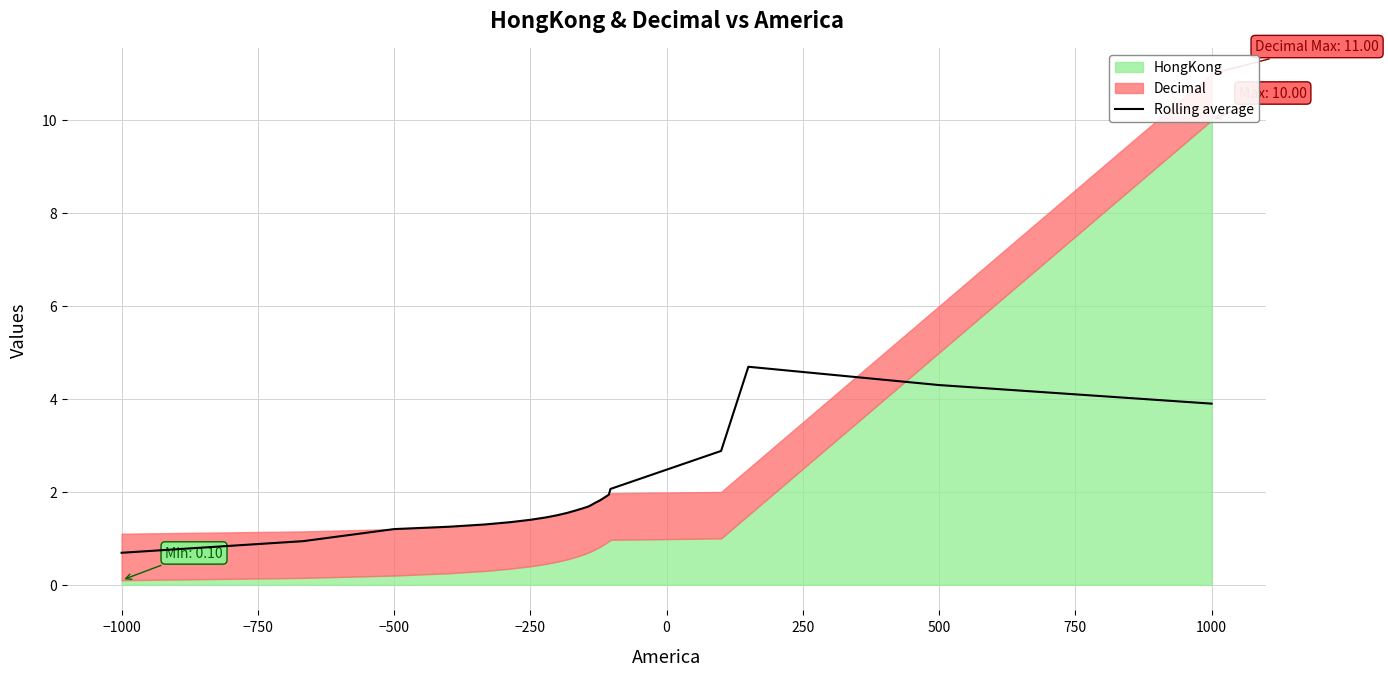

How many data points are less than 1?

2